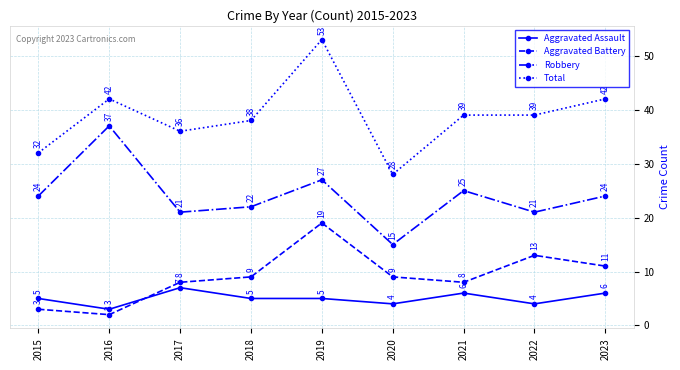

What is the sum of all Aggravated Assault values?

45